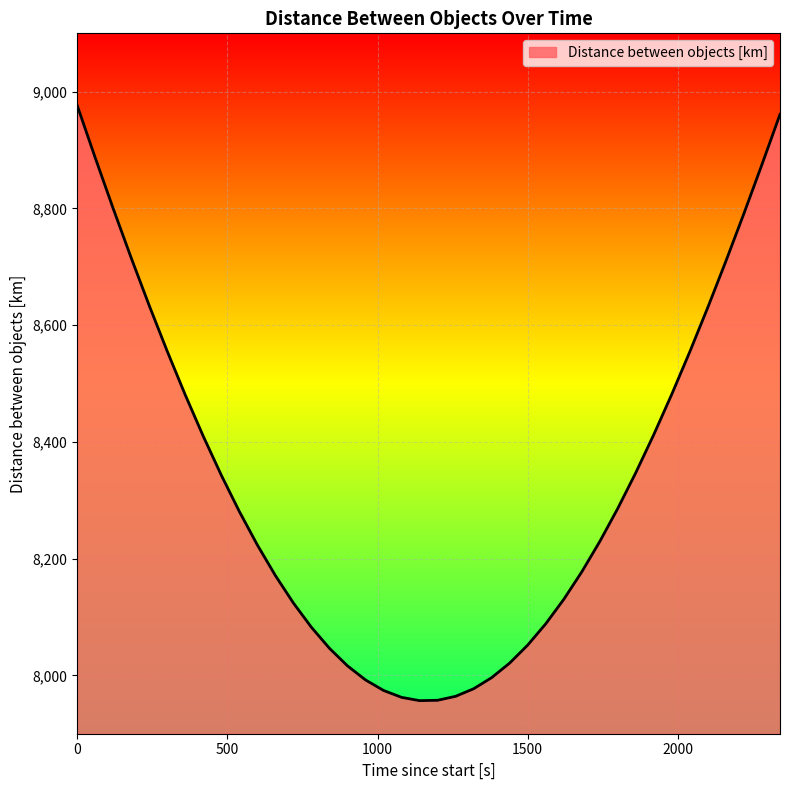

What is the greatest value displayed?

8976.7